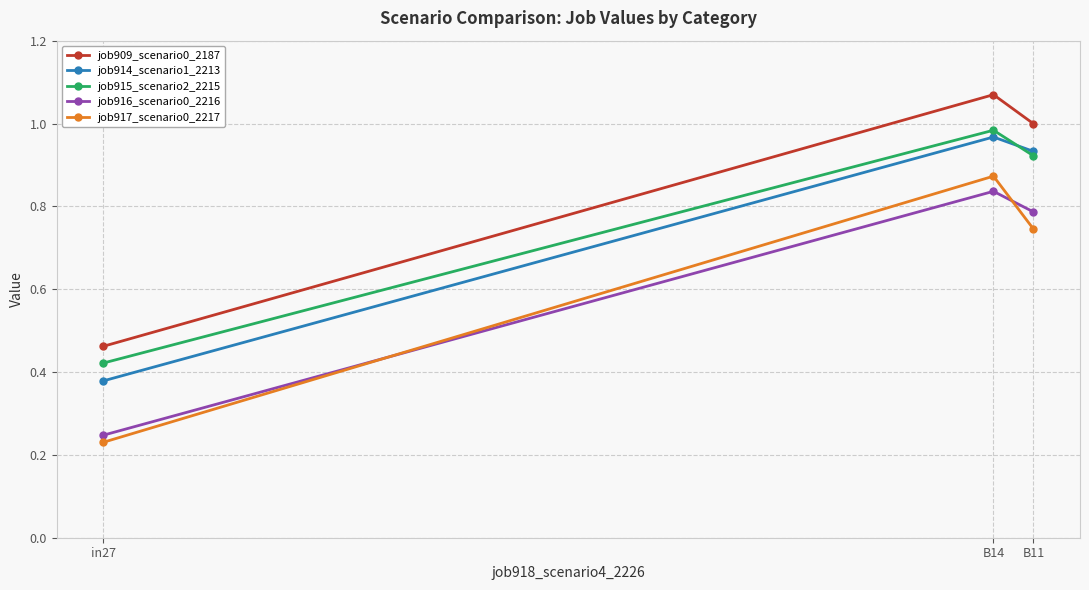

Is it true that job915_scenario2_2215 equals 1.0 at B14?

True